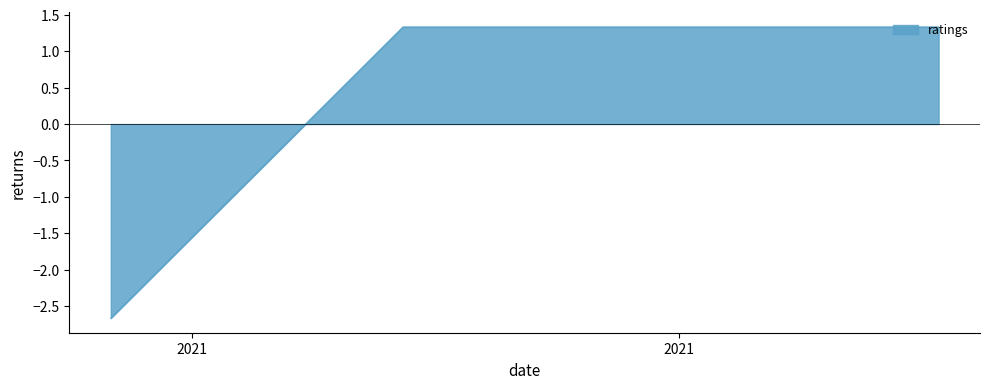

What is the maximum value shown in the chart?

1.3